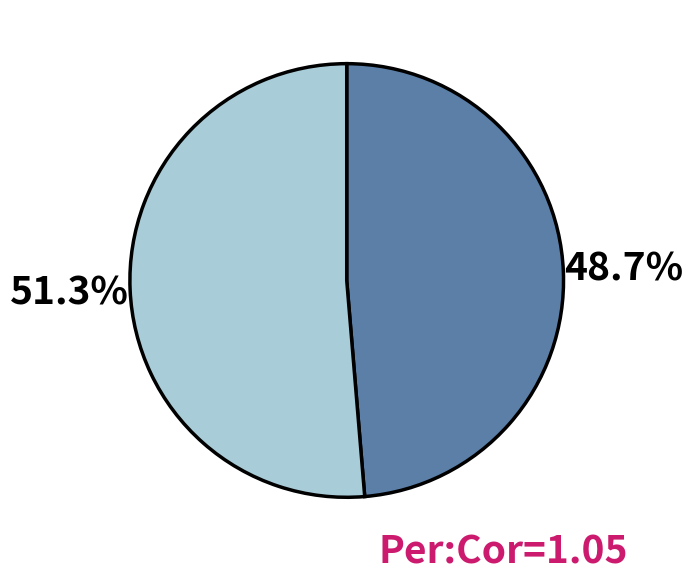

How many slices are in this pie chart?

2